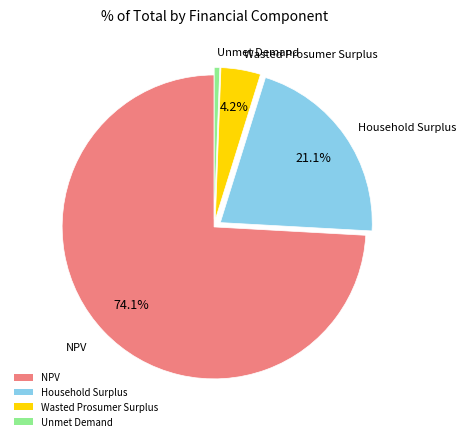

The Household Surplus slice represents 7% of the pie. True or false?

False